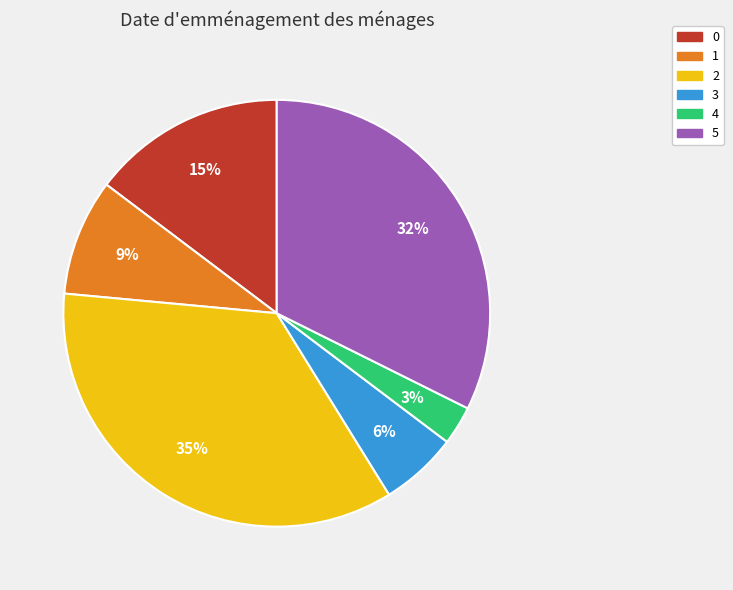

Does any single category account for the majority?

No